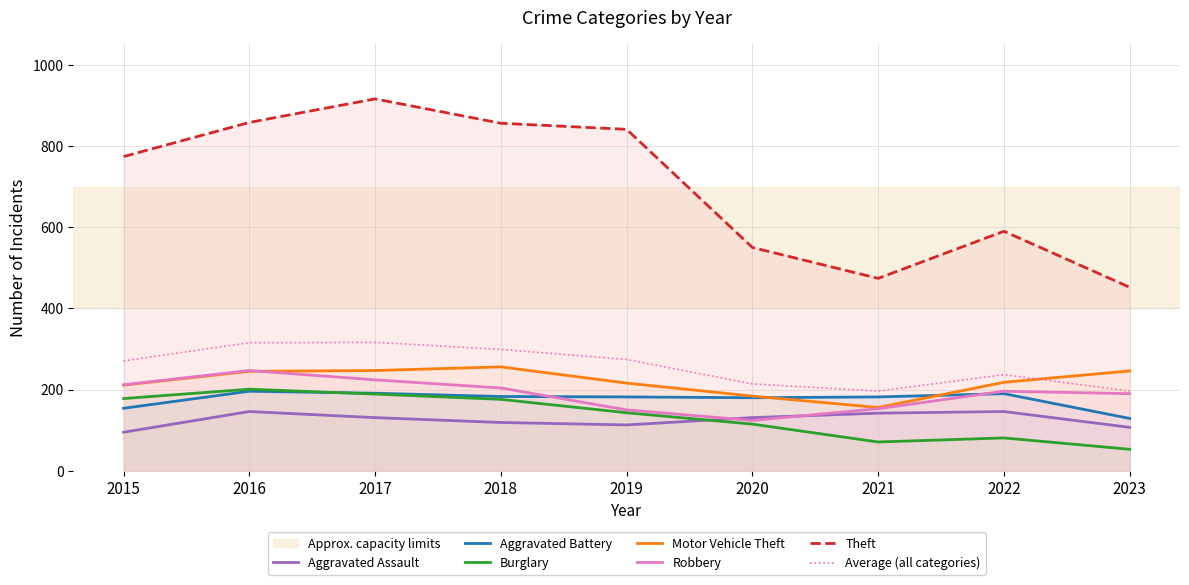

How many distinct data groups are displayed?

7